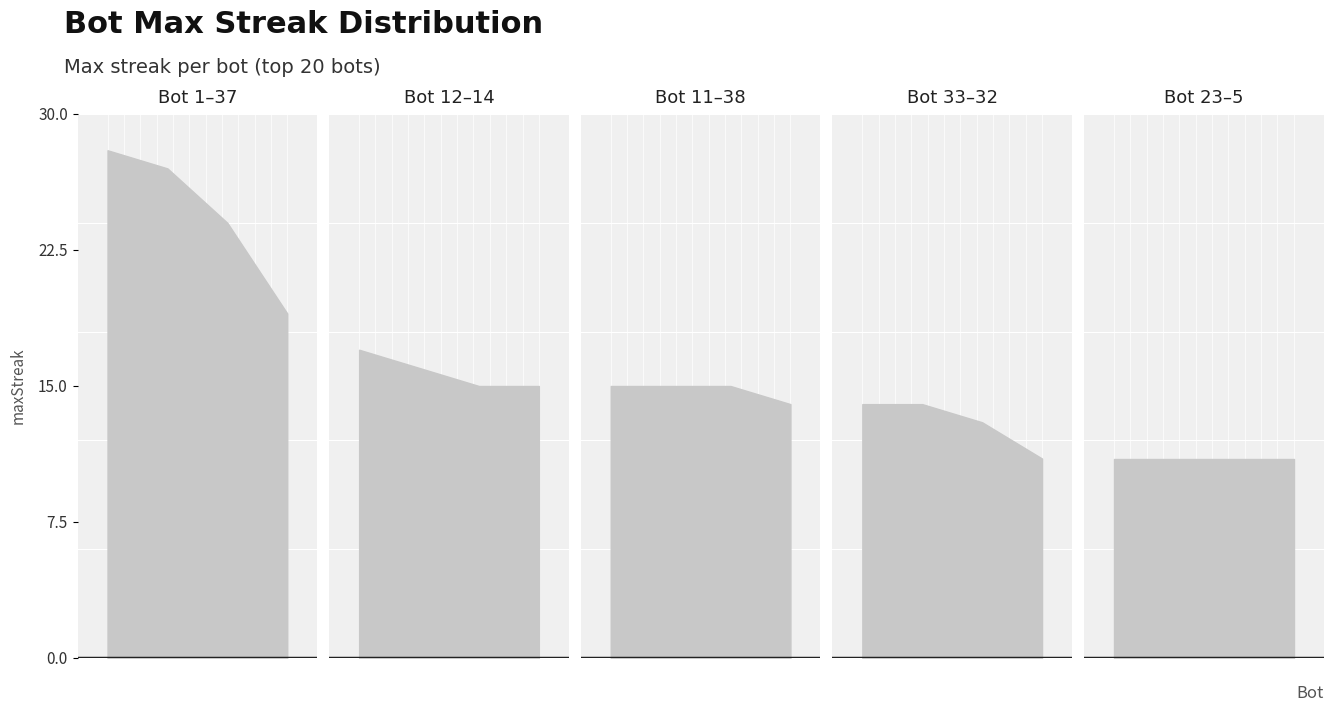

Which label corresponds to the largest value in the chart?

1